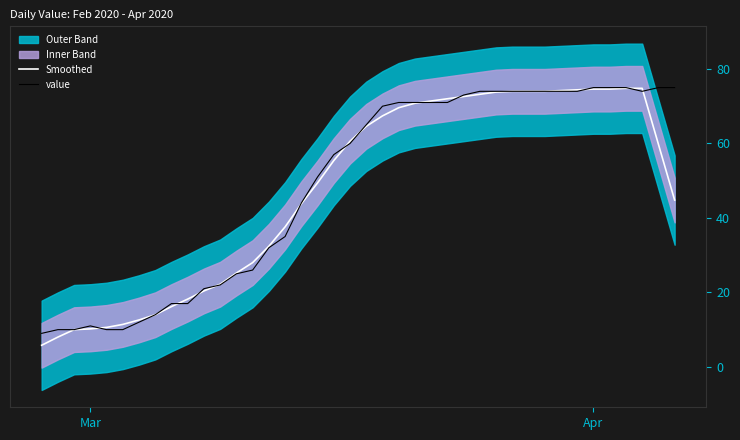

What is the maximum value for value?

75.0